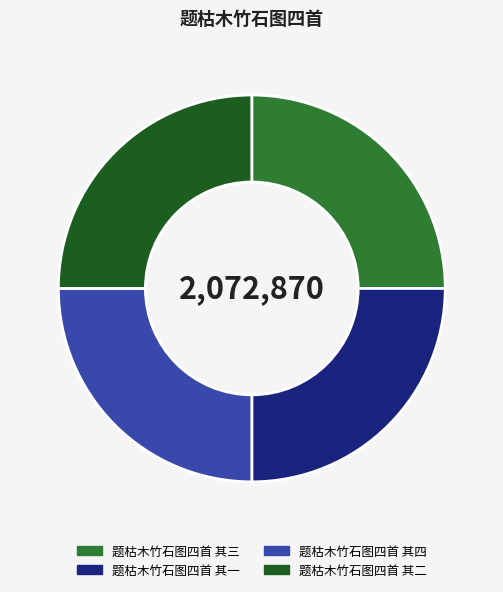

The 题枯木竹石图四首 其三 slice represents 32% of the pie. True or false?

False